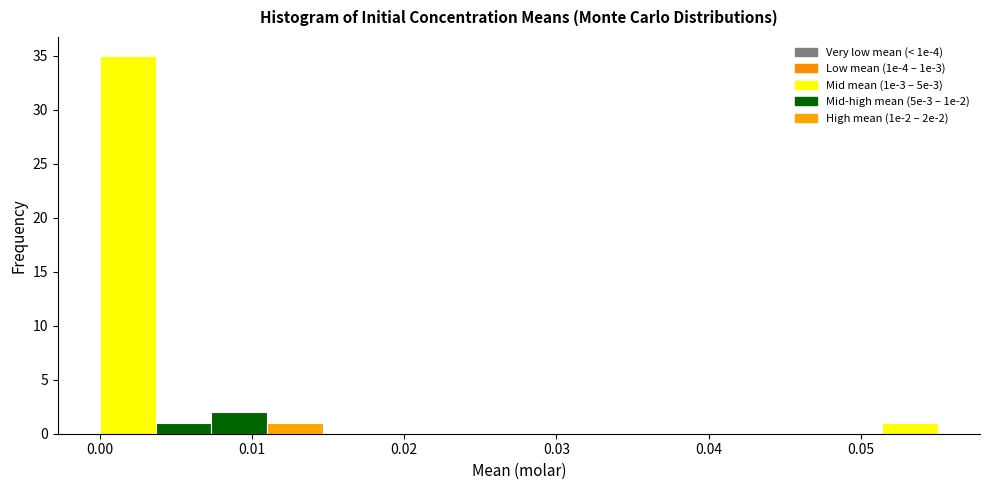

Around what value on the x-axis is the tallest bar? Give the approximate position of its centre, as read against the axis.

0.002